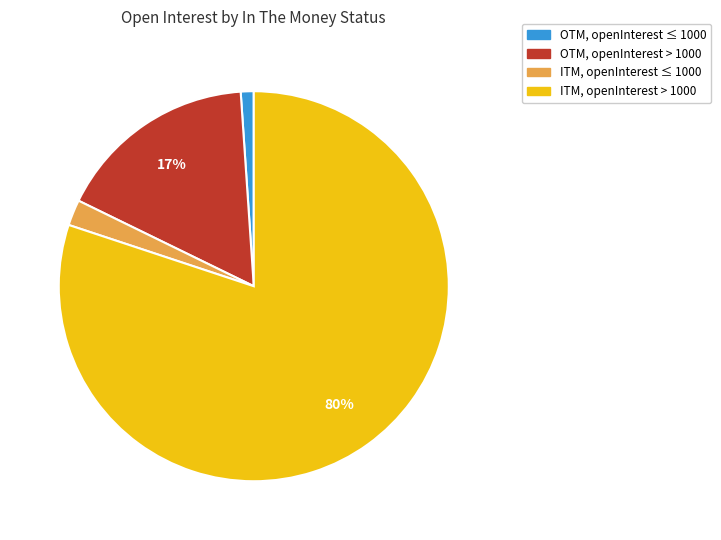

How many slices are in this pie chart?

4